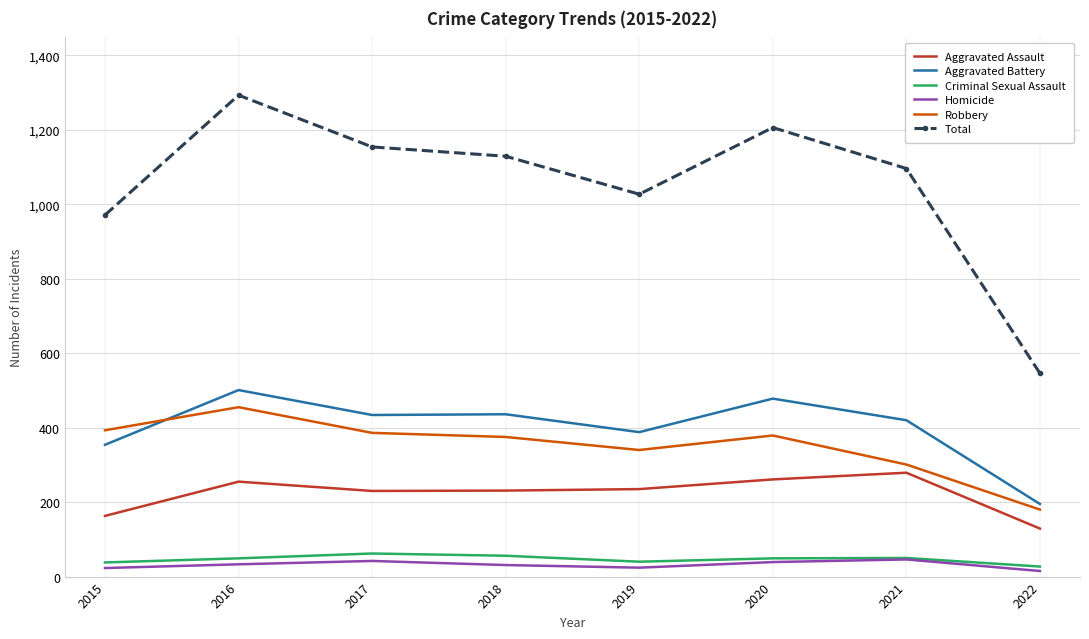

True or false: Criminal Sexual Assault has more than 0 interior local peaks.

True